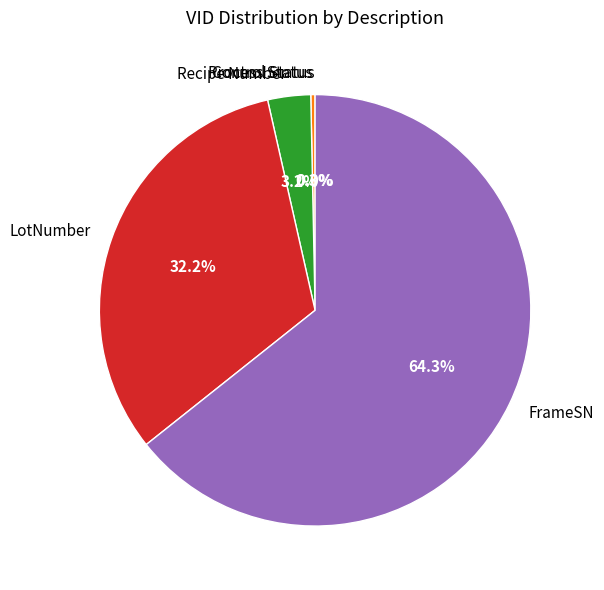

Rank the categories by value from highest to lowest.

FrameSN, LotNumber, Recipe Number, Process Status, Control Status